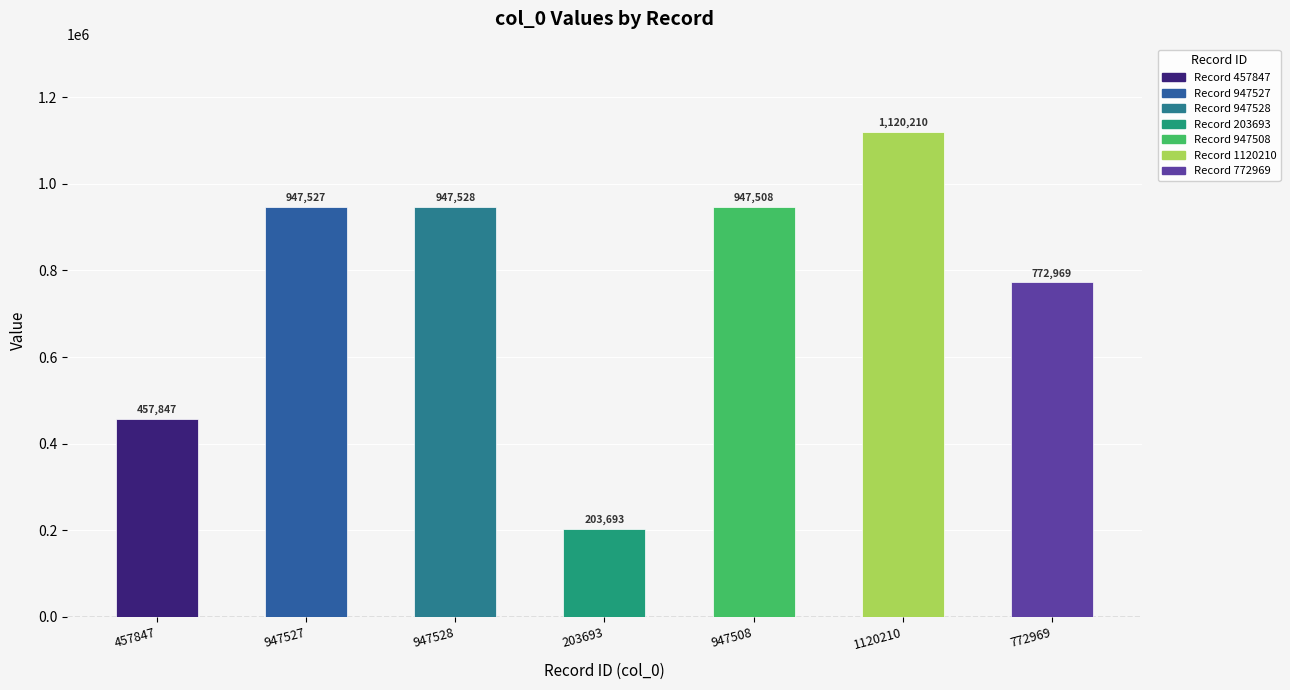

What position from the left is 1120210?

6